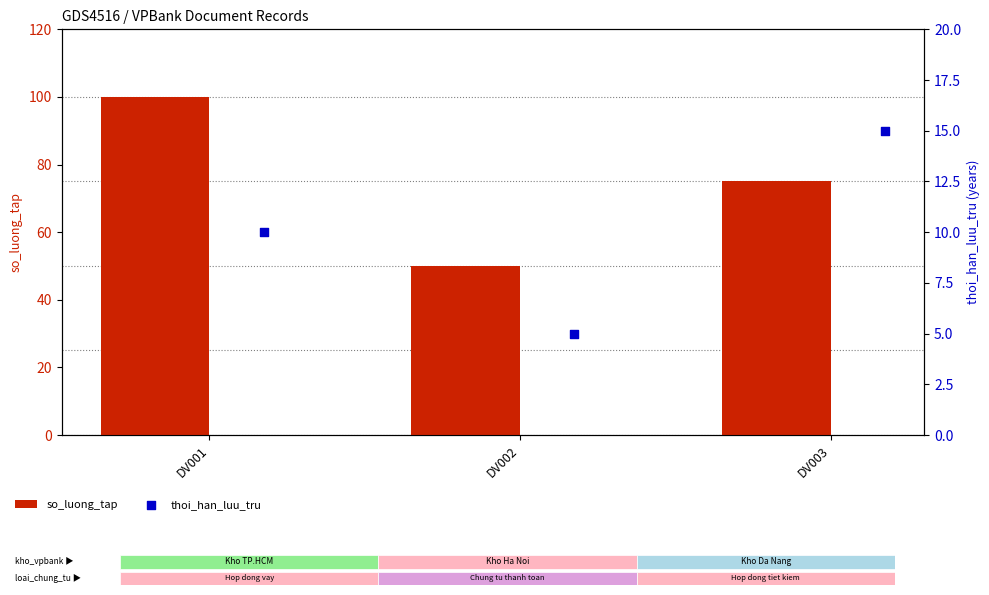

What is the total value across all series at DV002?

55